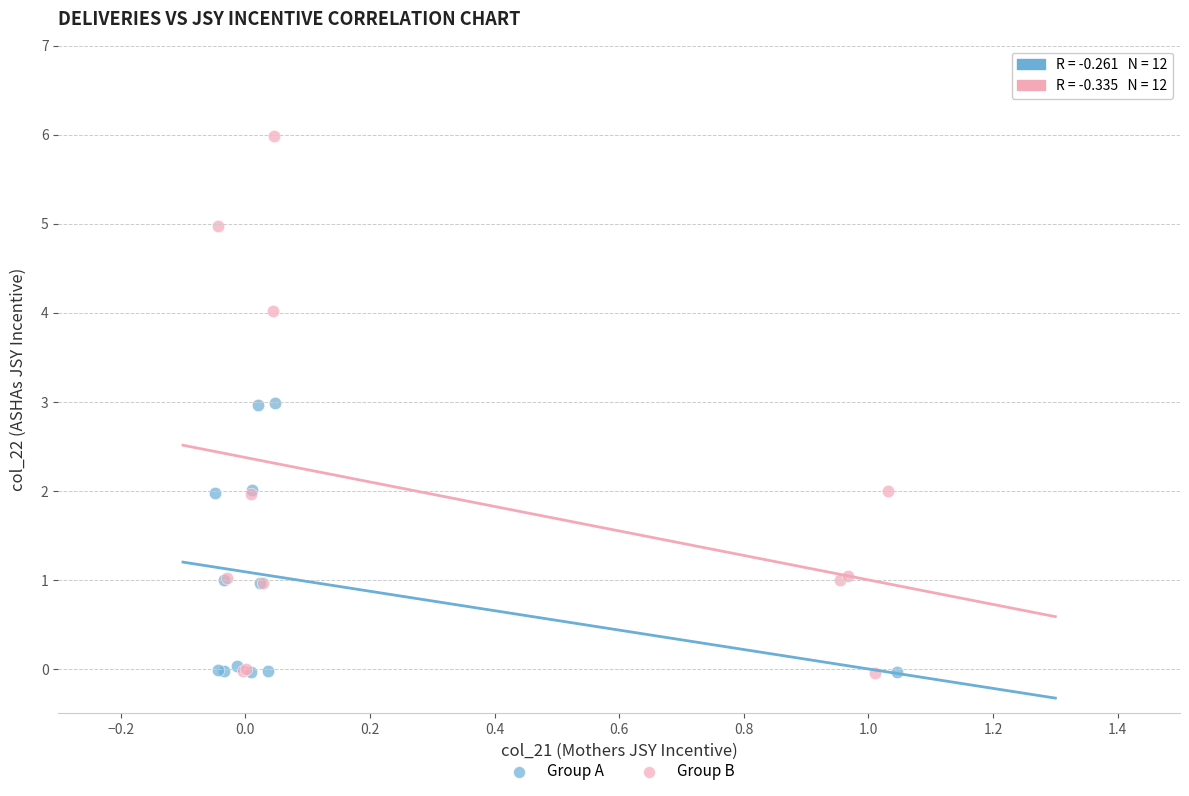

Which series reaches the maximum Y coordinate?

Group B